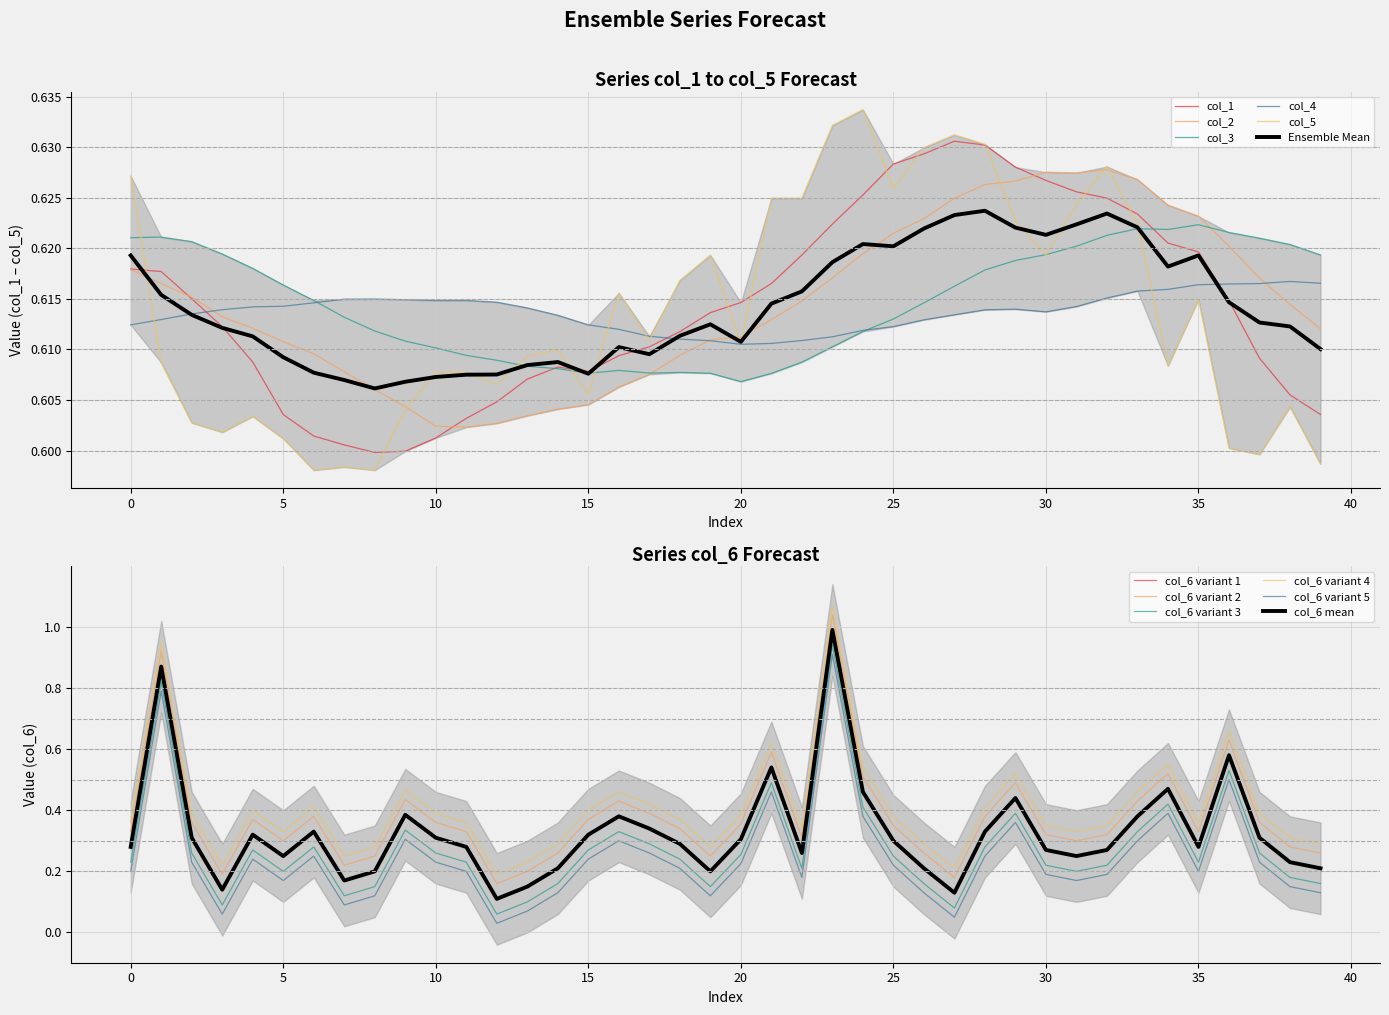

Is it true that col_5 equals 1.0 at 22?

False